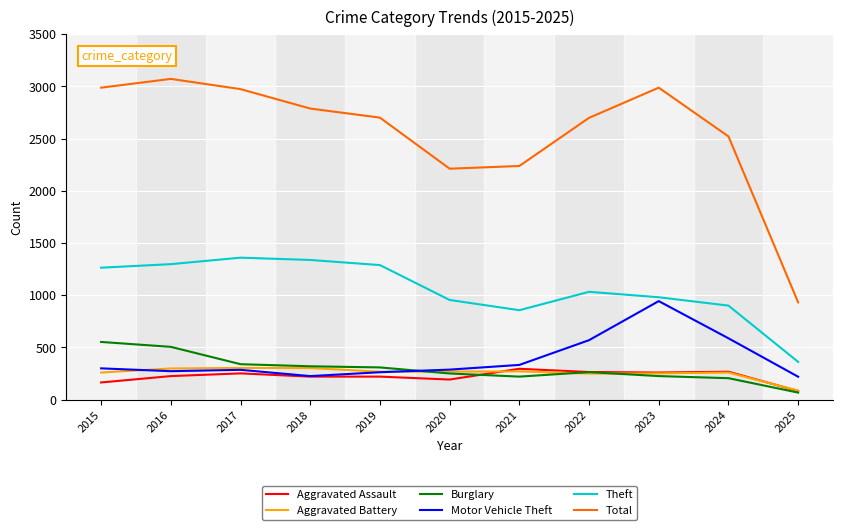

What is the sum of the Motor Vehicle Theft values at 2021 and 2022?

901